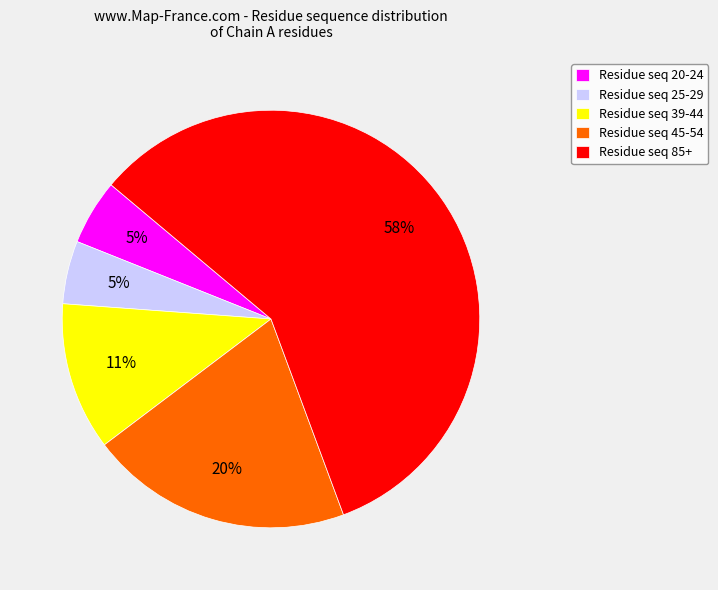

Approximately how many times larger is the value at Residue seq 20-24 compared to Residue seq 25-29?

1.0